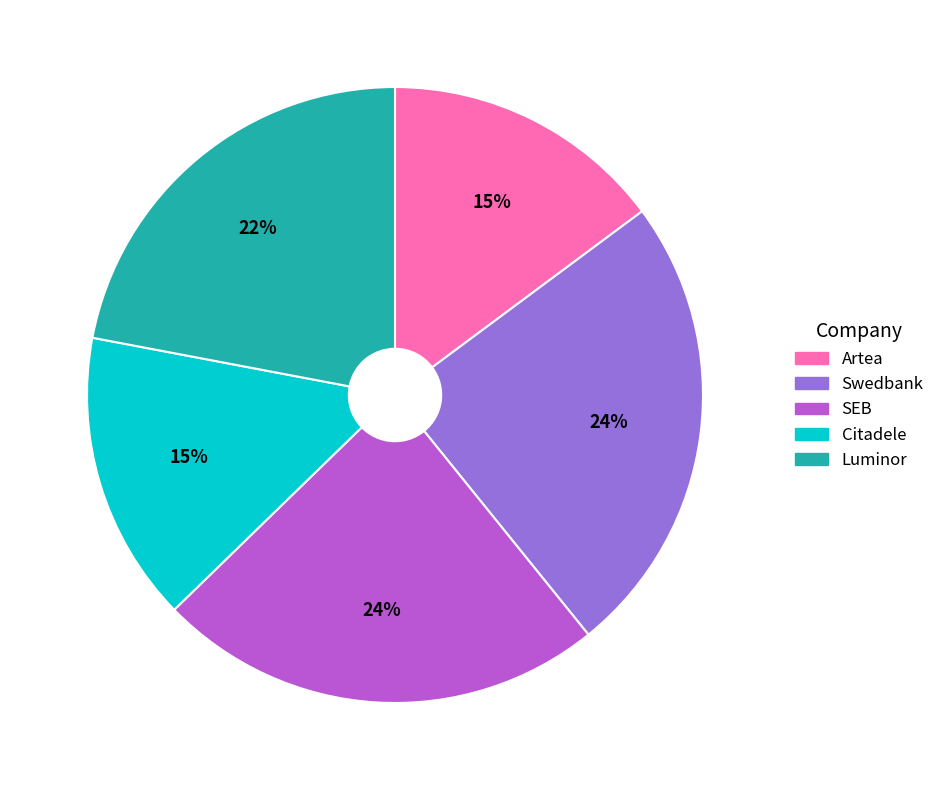

True or false: Citadele accounts for 15% of the total.

True